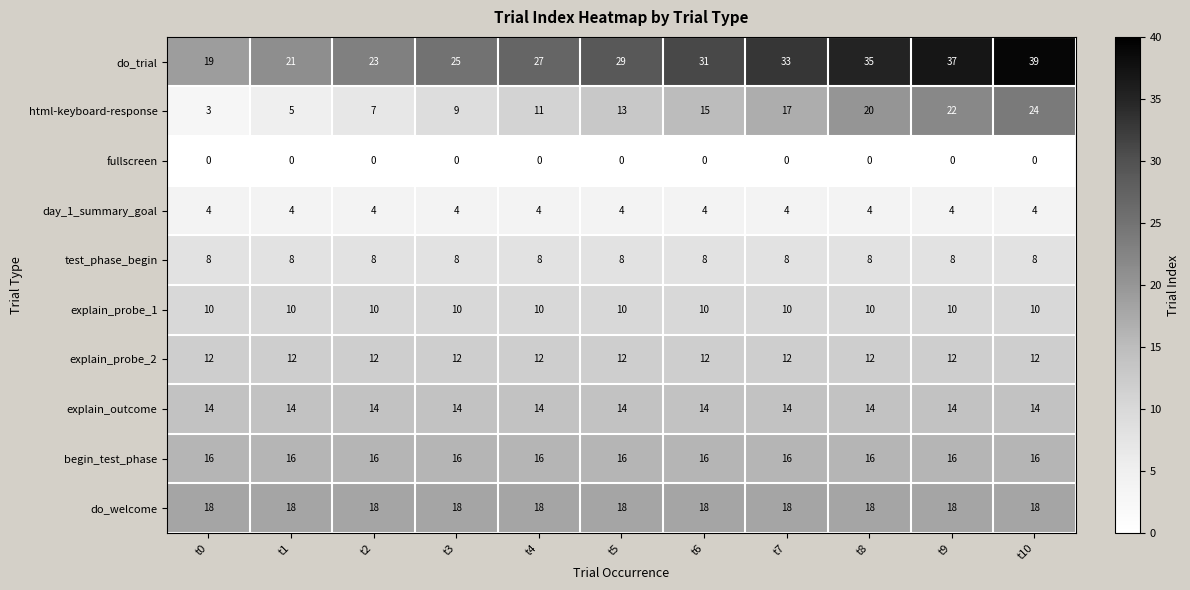

Count the number of categories in the chart.

11